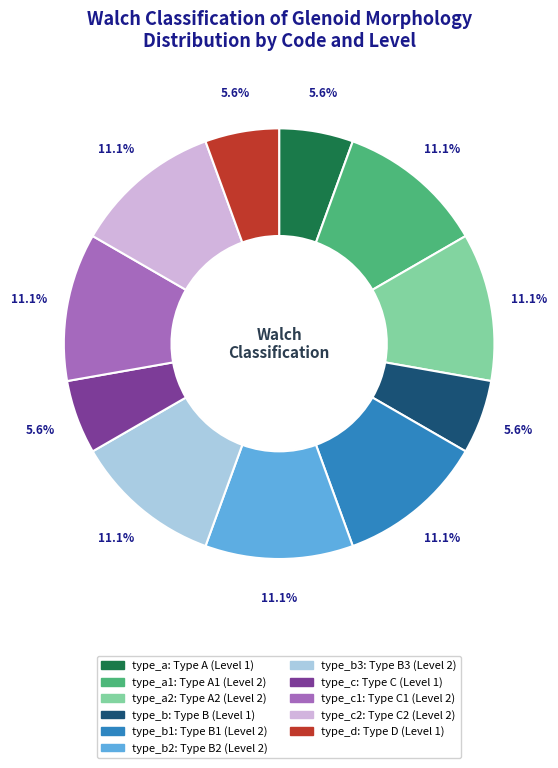

Is there any slice that represents more than half of the pie?

No